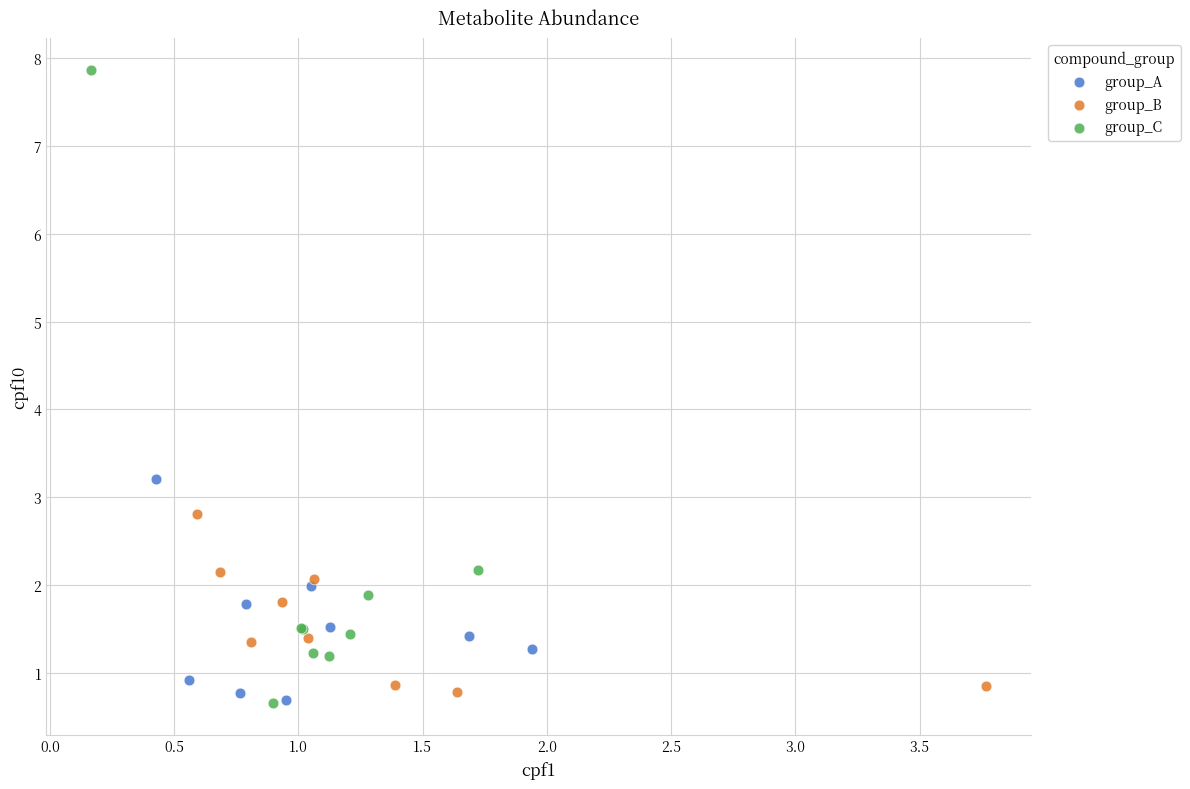

Which series has the widest spread of Y values?

group_C